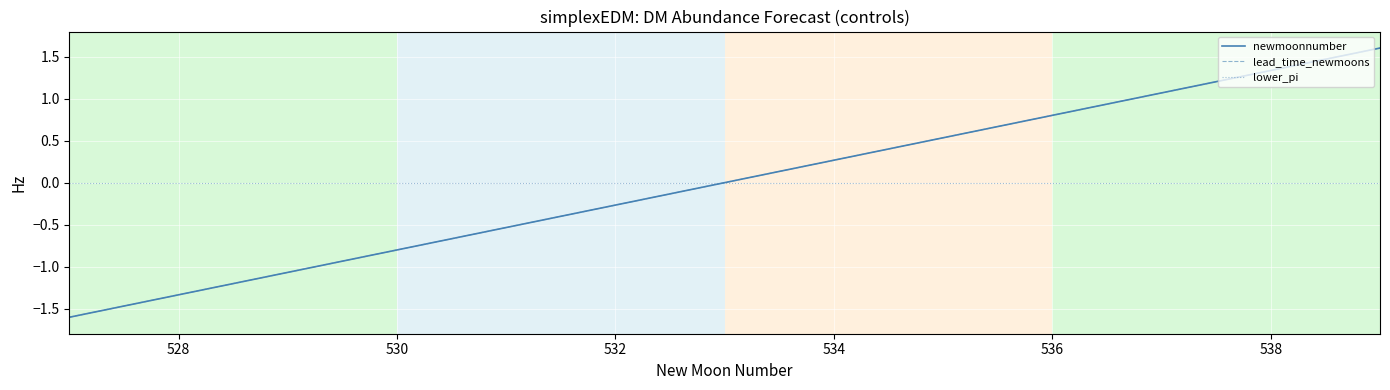

Which series has the largest range (max minus min)?

newmoonnumber